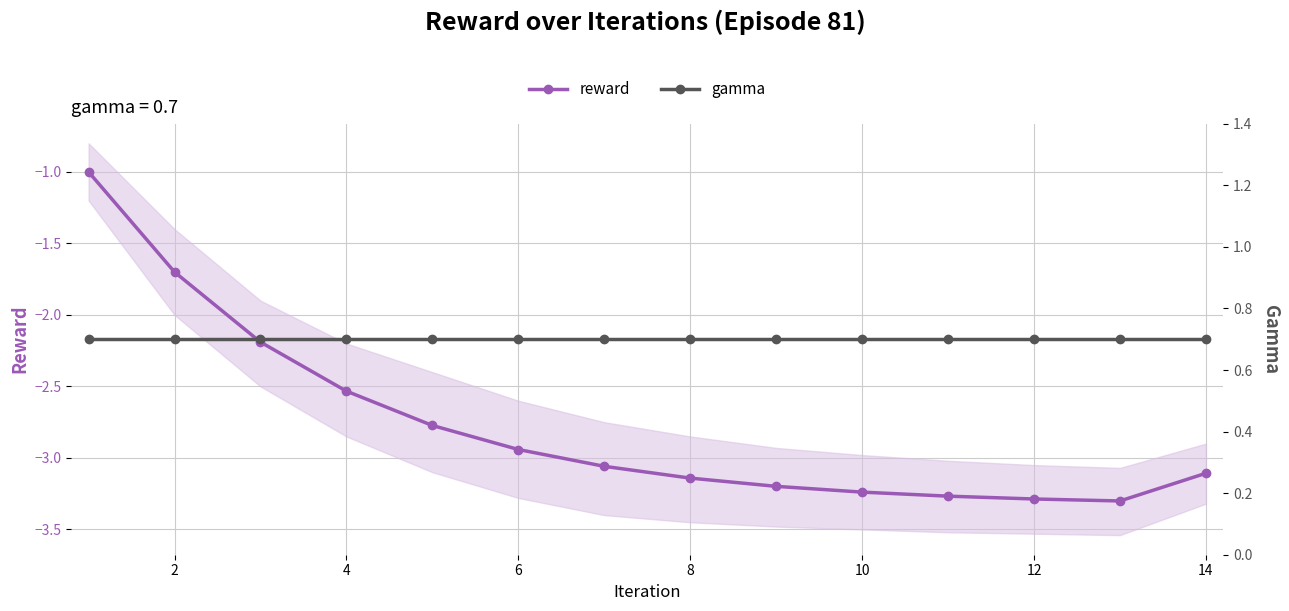

Reading left to right, extract all data points from this chart.

reward: -1.0	-1.7	-2.2	-2.5	-2.8	-2.9	-3.1	-3.1	-3.2	-3.2	-3.3	-3.3	-3.3	-3.1
gamma: 0.7	0.7	0.7	0.7	0.7	0.7	0.7	0.7	0.7	0.7	0.7	0.7	0.7	0.7